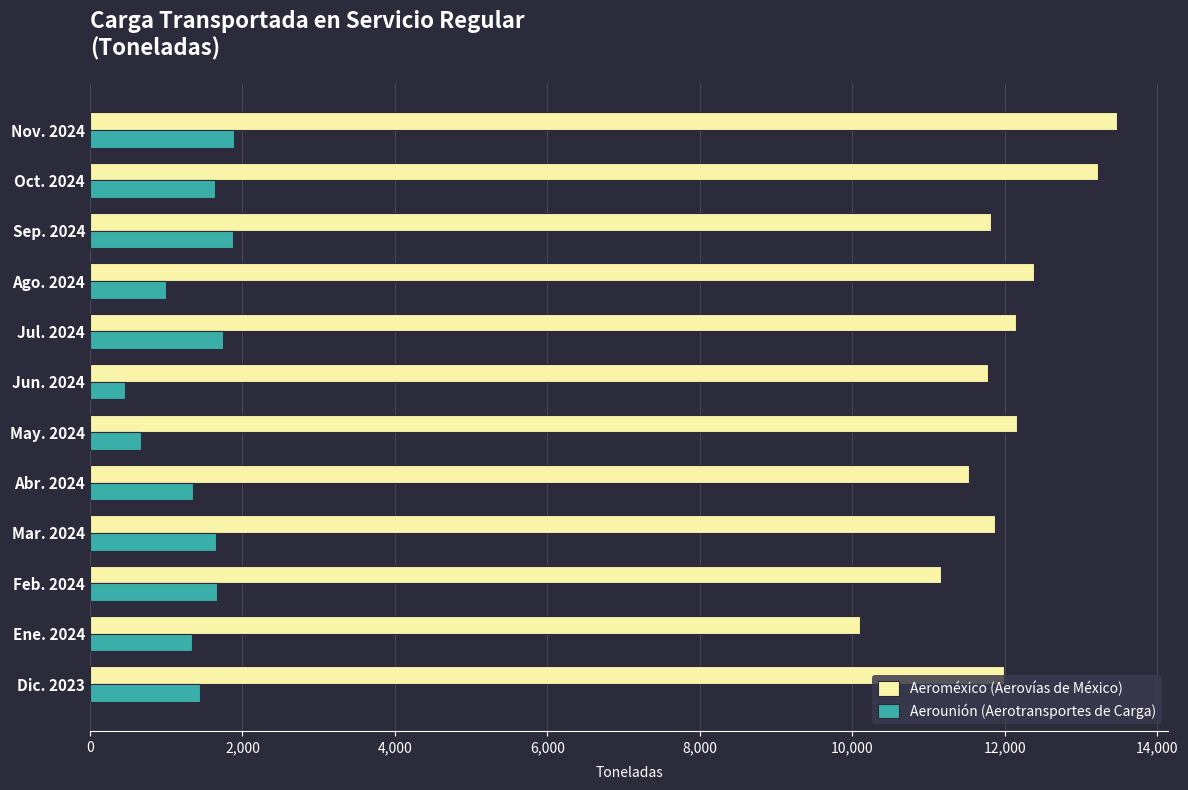

Which series has the widest spread of values?

Aeroméxico (Aerovías de México)